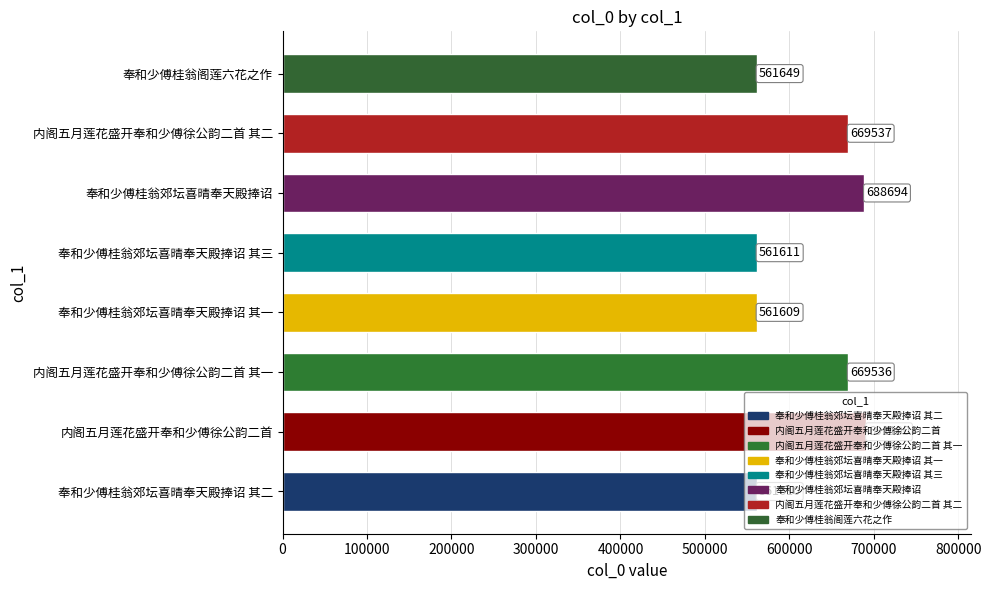

What is the difference between the second highest and minimum values?

127085